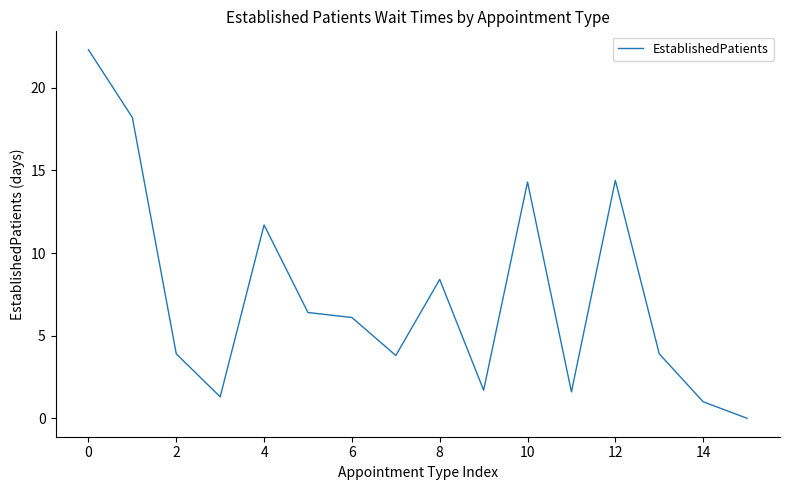

What is the maximum value shown in the chart?

22.3